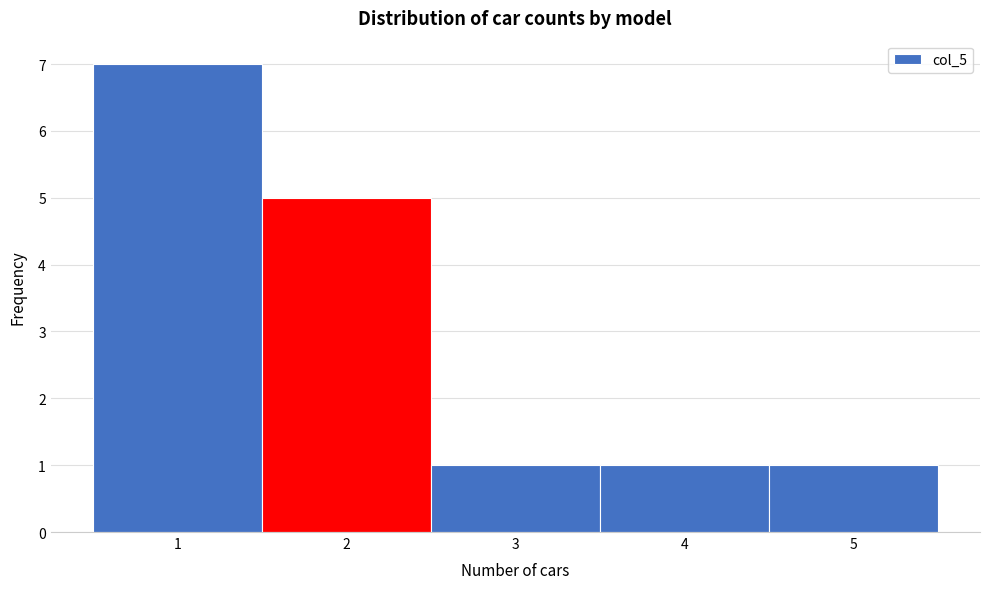

What is the height of the bar covering 4.5 to 5.5 on the x-axis? The values are not printed on the chart, so give them approximately, as read against the axis.

1